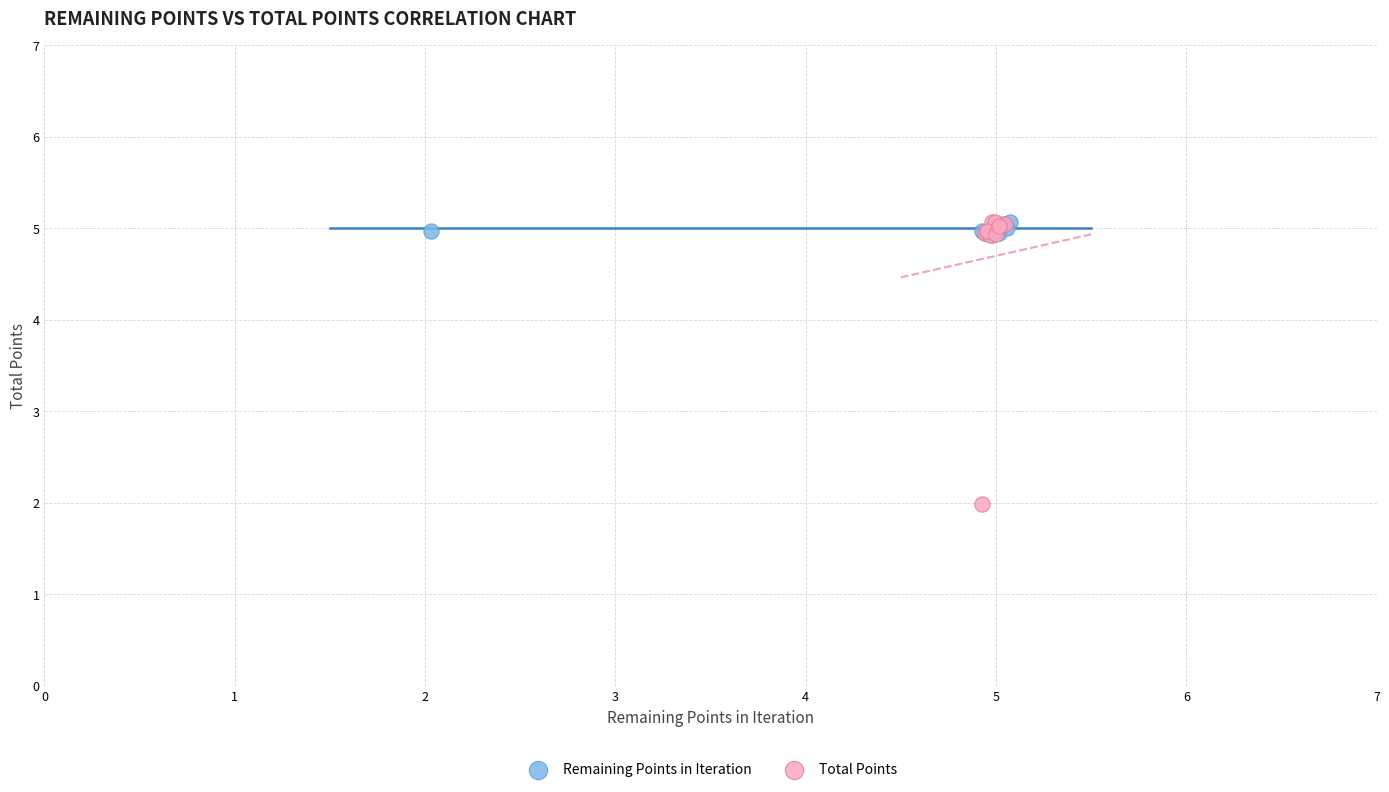

Which series reaches the minimum Y coordinate?

Total Points